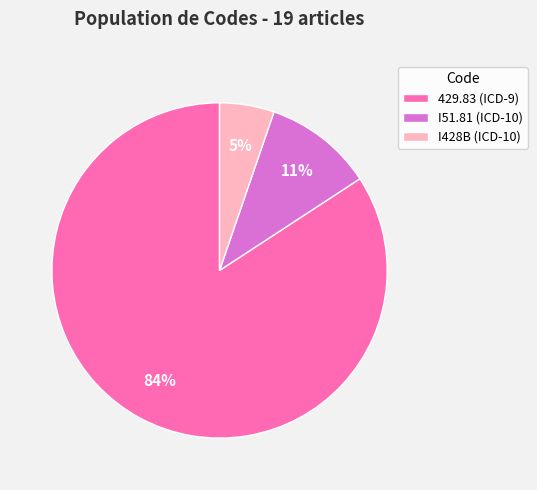

Which category has the smallest portion of the pie?

I428B (ICD-10)